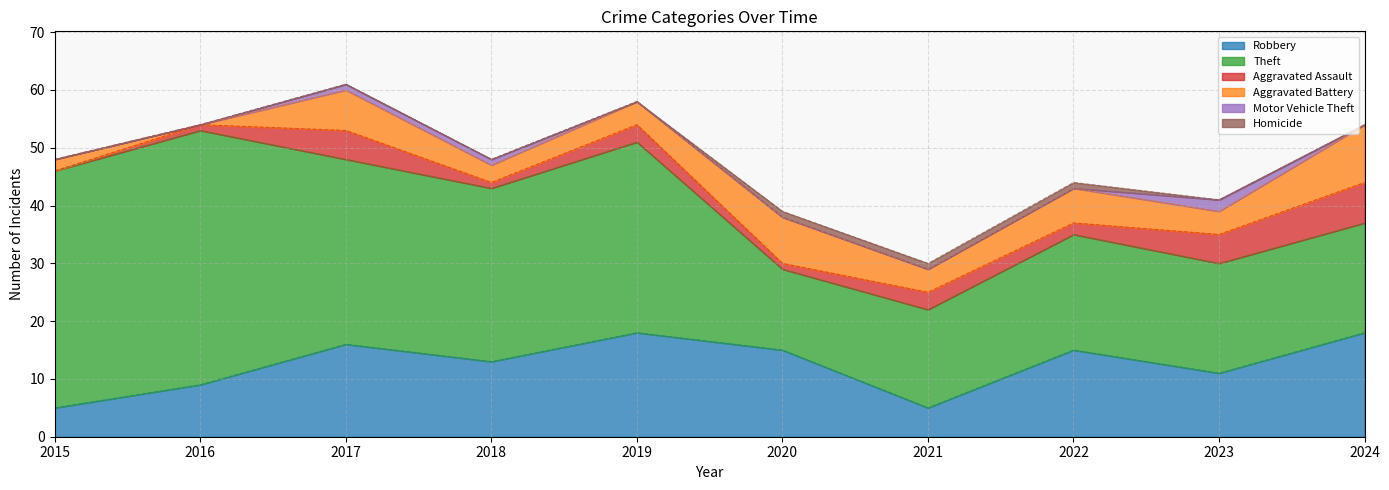

How many lines are shown in the chart?

6